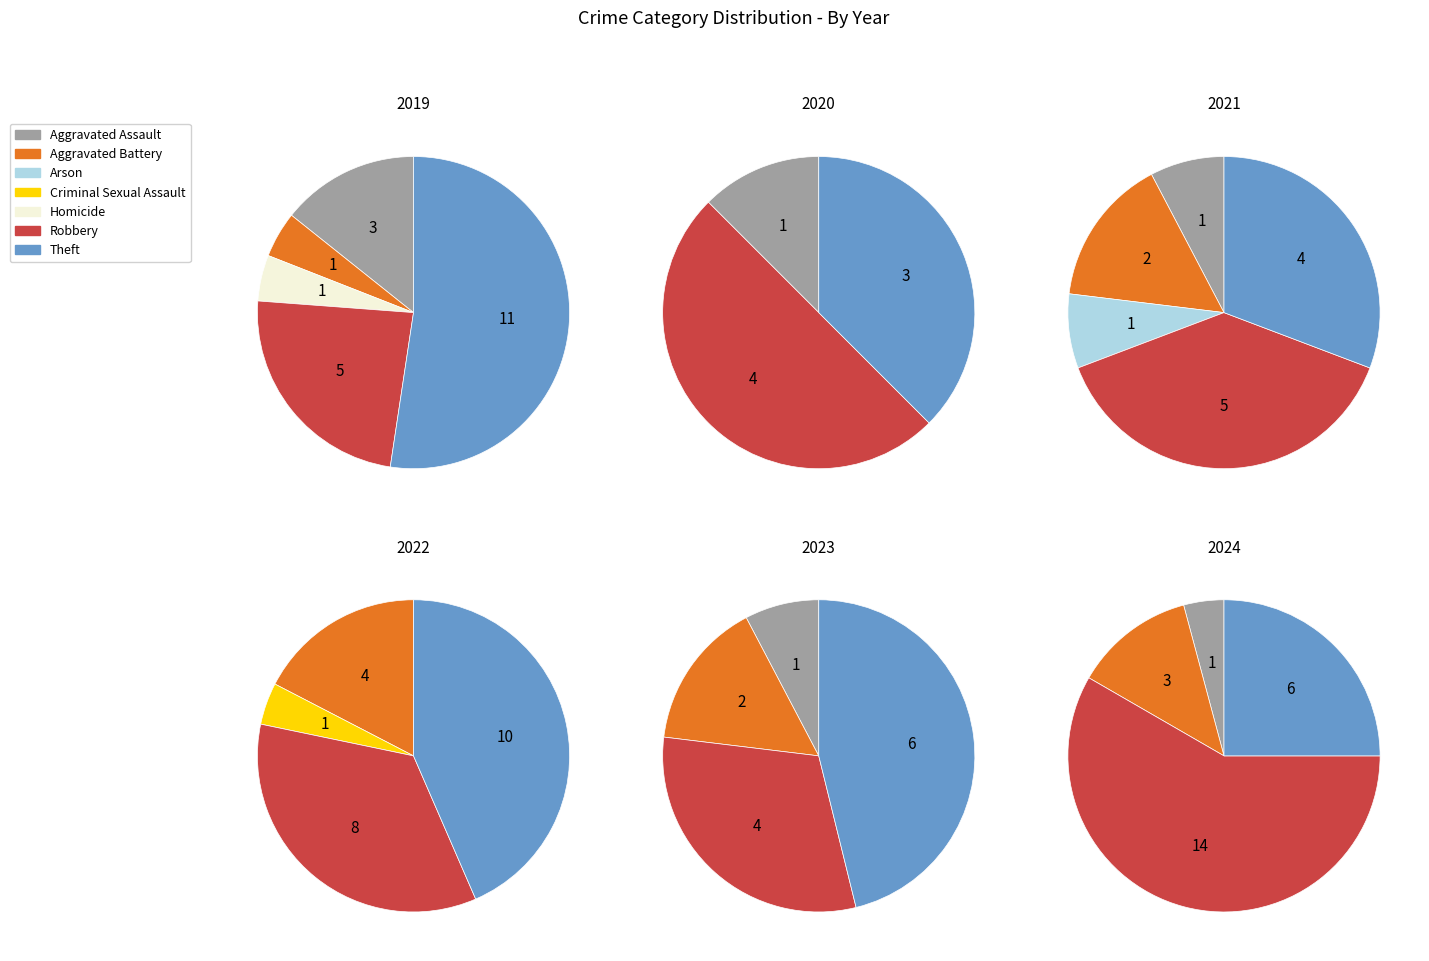

The values_2023 slice represents 1% of the pie. True or false?

False